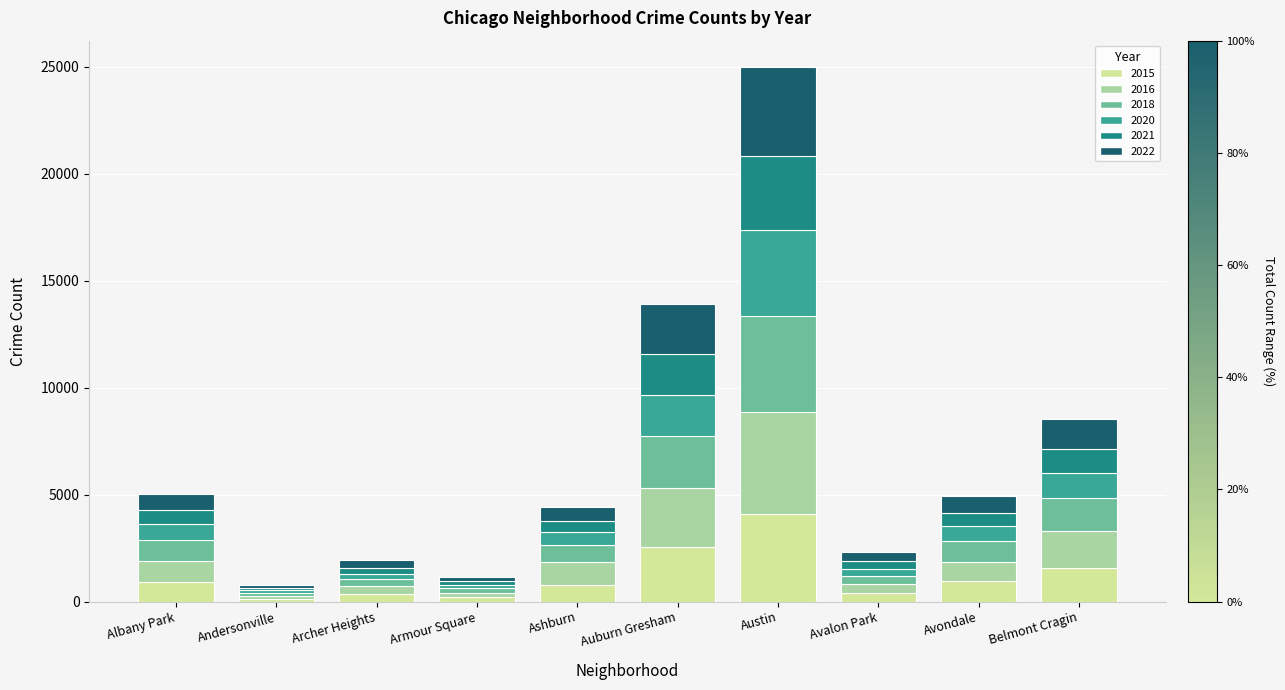

Which category has the highest value in the 2015 series?

Austin